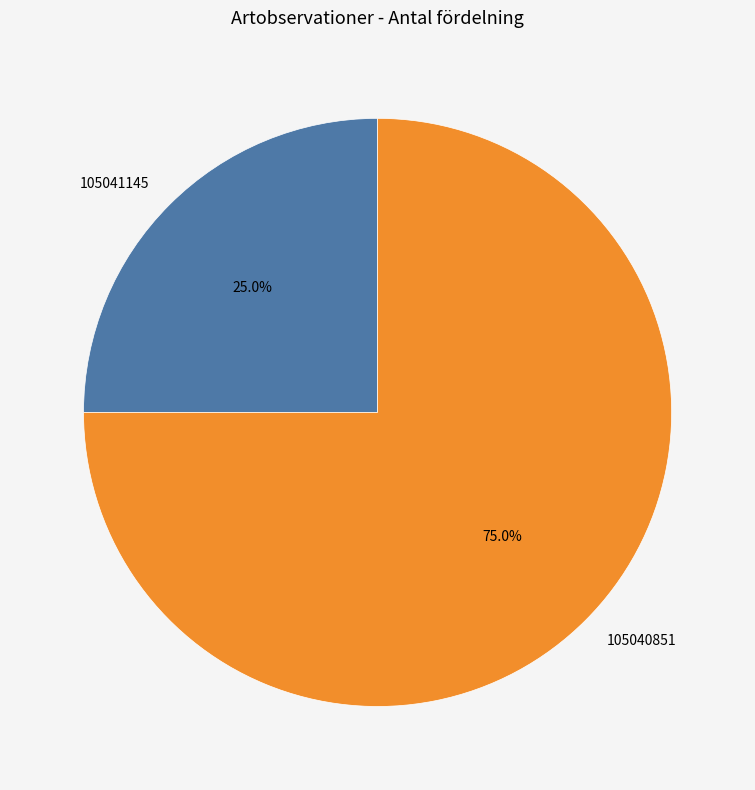

Combined, what portion of the pie is 105041145 and 105040851?

100.0%